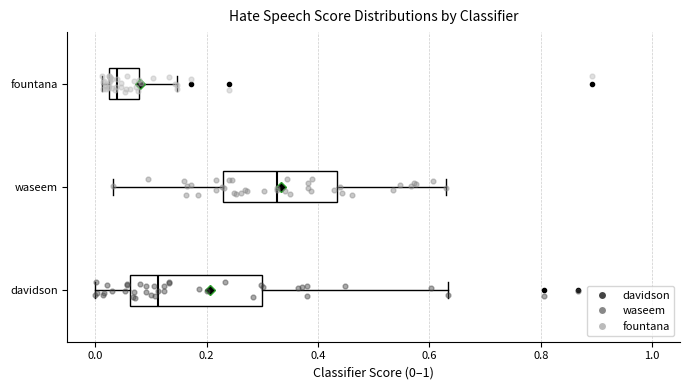

Reading bottom to top, read every box against the x-axis: the position of its median line, the range the box covers, and the ends of its whiskers. The values are not printed on the chart, so give them approximately, as read against the axis.

davidson: median 0.12, box 0.06 to 0.30, whiskers 0.00 to 0.64
waseem: median 0.32, box 0.22 to 0.44, whiskers 0.04 to 0.62
fountana: median 0.04, box 0.02 to 0.08, whiskers 0.02 (just left of the box's left edge) to 0.14